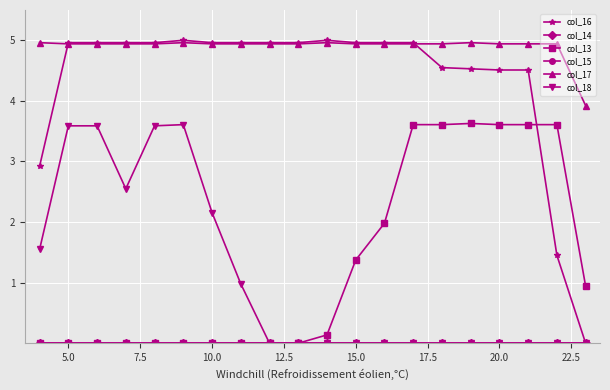

Is this an area chart (filled region under the line)?

No